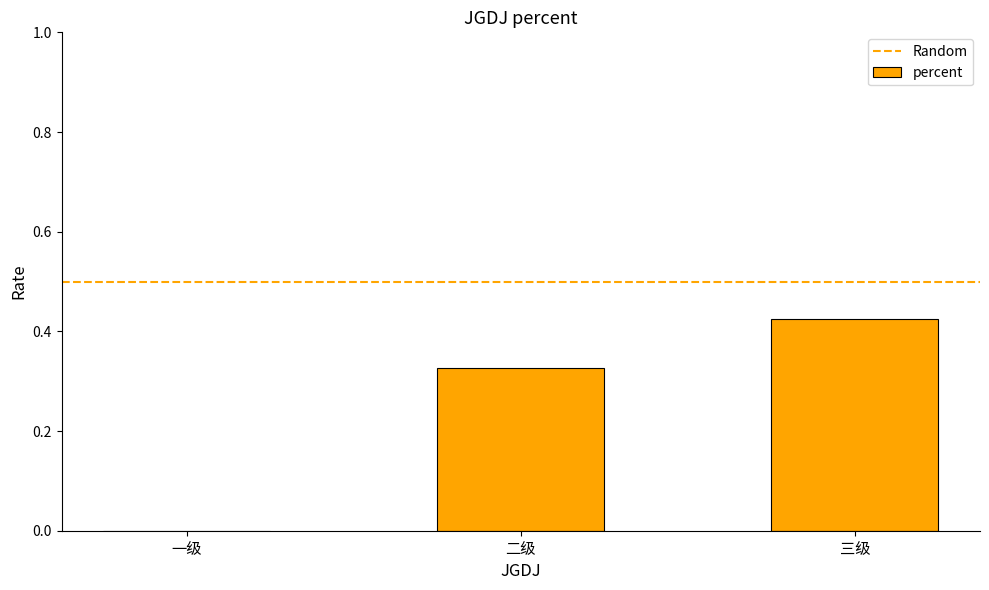

The chart shows a value of 0.0 at 一级. True or false?

True